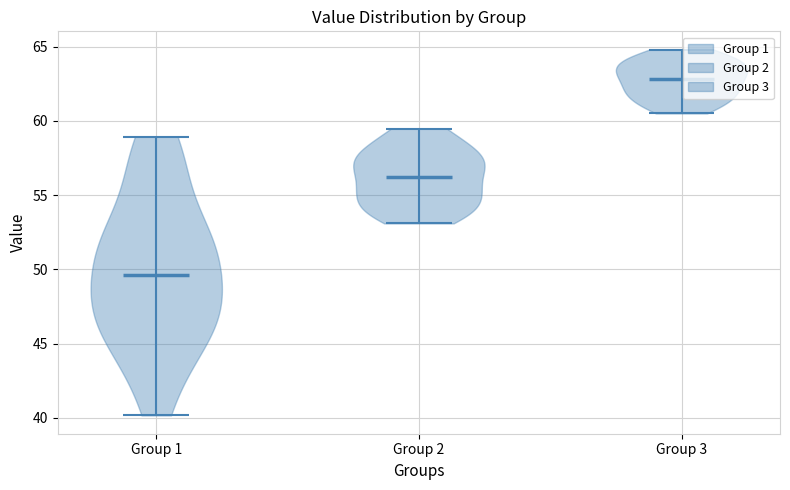

Reading left to right, read every violin against the y-axis: where its median line is, and the lowest and highest points it reaches. The values are not printed on the chart, so give them approximately, as read against the axis.

Group 1: median line 49.5, lowest point 40.0, highest point 59.0
Group 2: median line 56.0, lowest point 53.0, highest point 59.5
Group 3: median line 63.0, lowest point 60.5, highest point 65.0